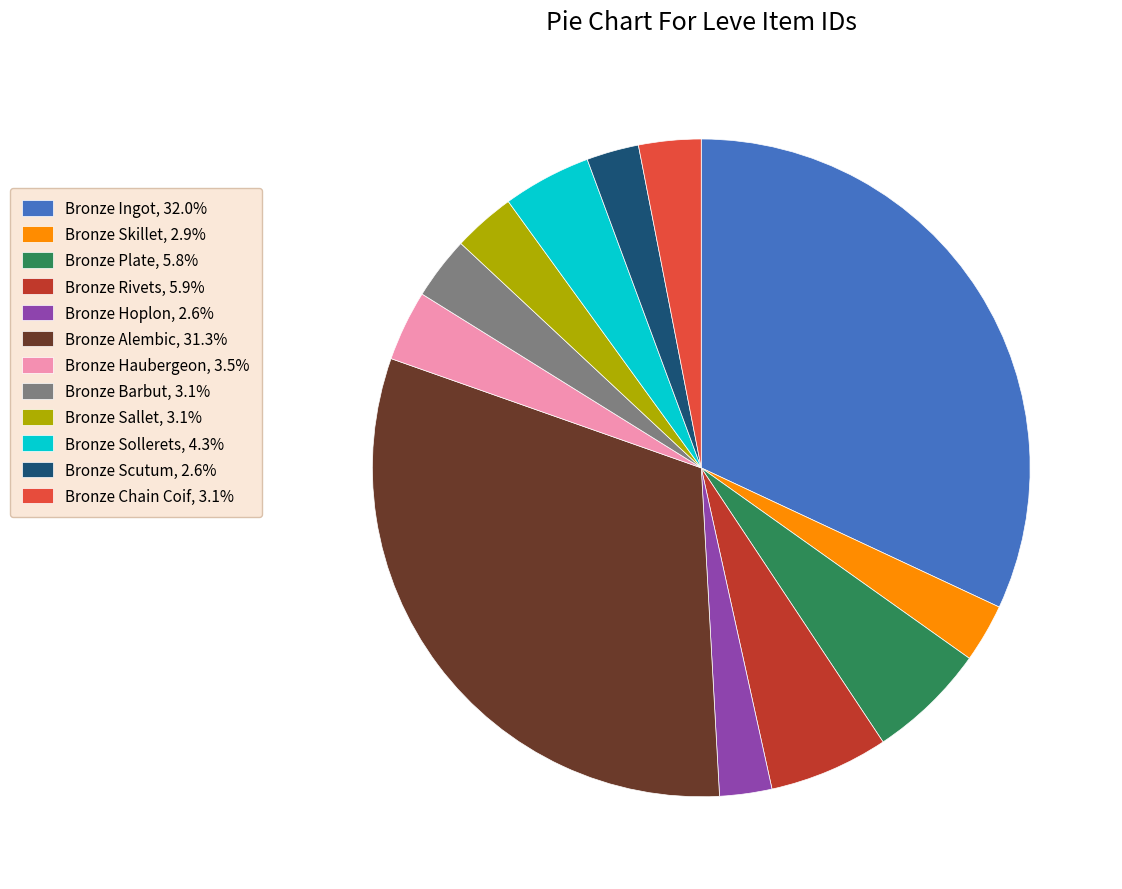

Is there any slice that represents more than half of the pie?

No